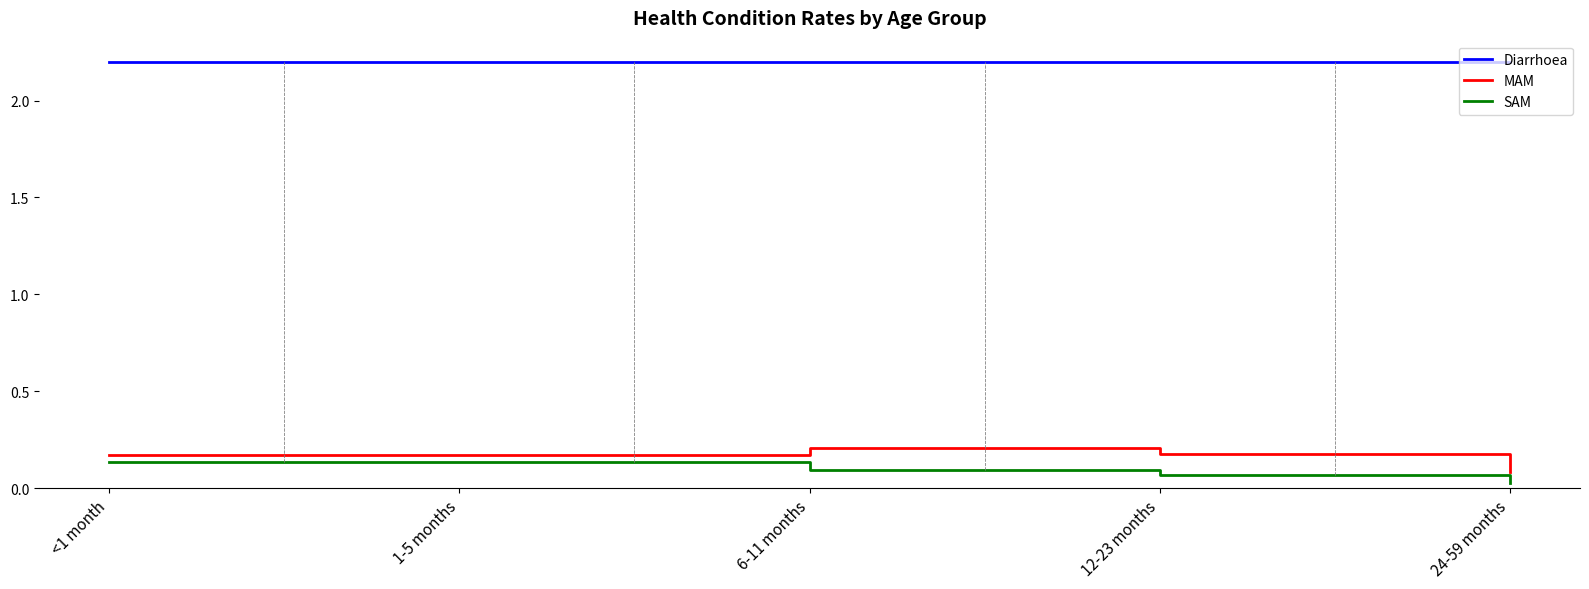

What is the sum of the Diarrhoea values at 6-11 months and 12-23 months?

4.4